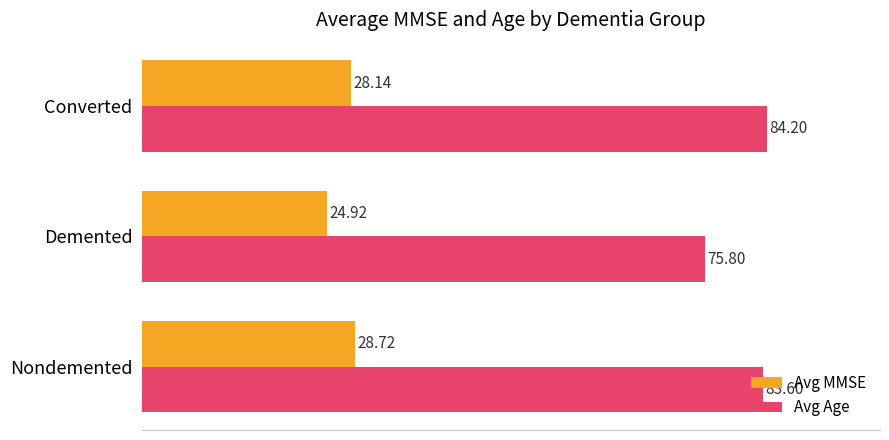

Rank the series by their maximum value, from highest to lowest.

Avg Age, Avg MMSE